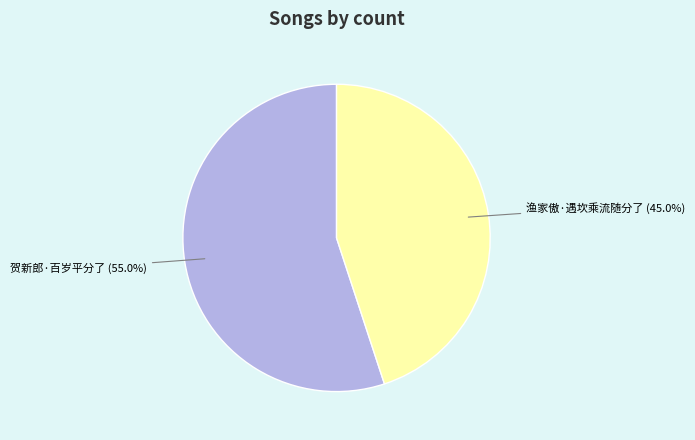

To the nearest percent, what is the difference between the 贺新郎·百岁平分了 and 渔家傲·遇坎乘流随分了 slice percentages?

10%